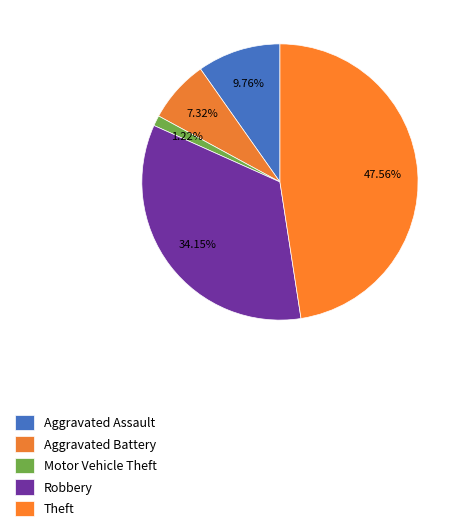

Is Aggravated Assault the majority of the pie?

No